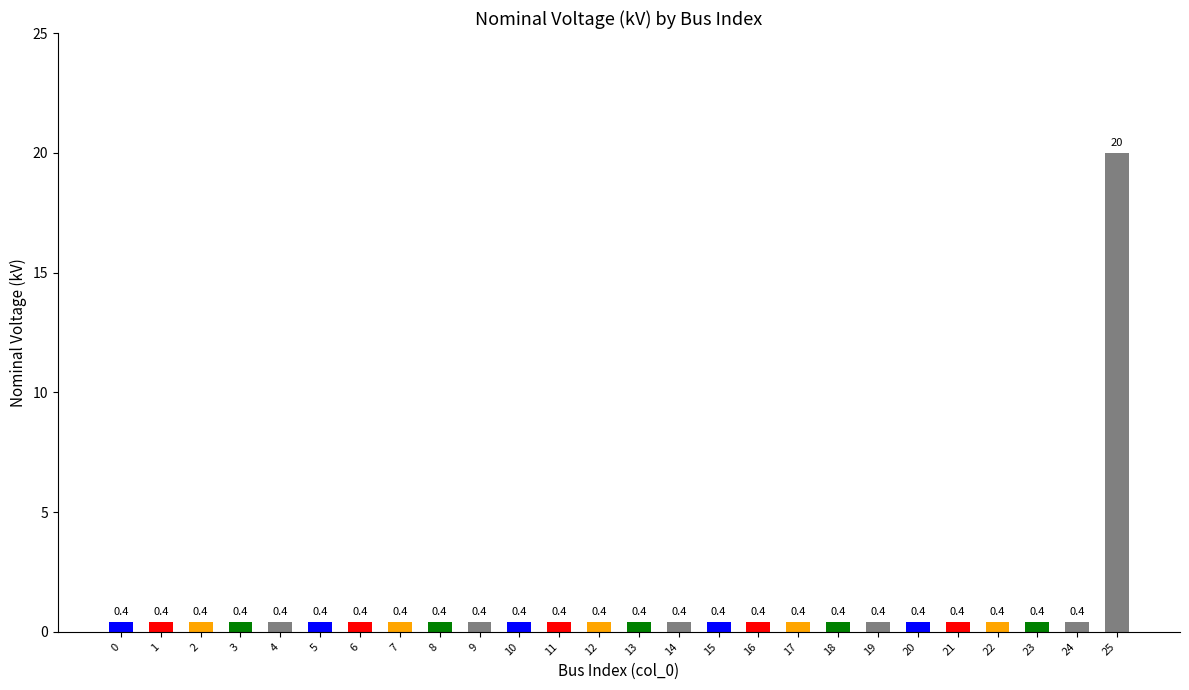

What is the average value?

1.2